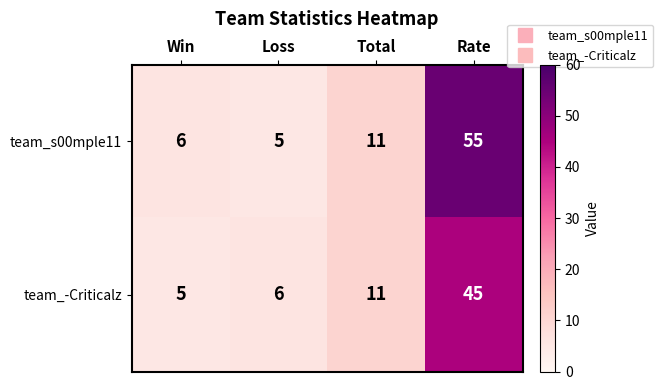

Where is team_s00mple11 nearest to the value 30?

Total